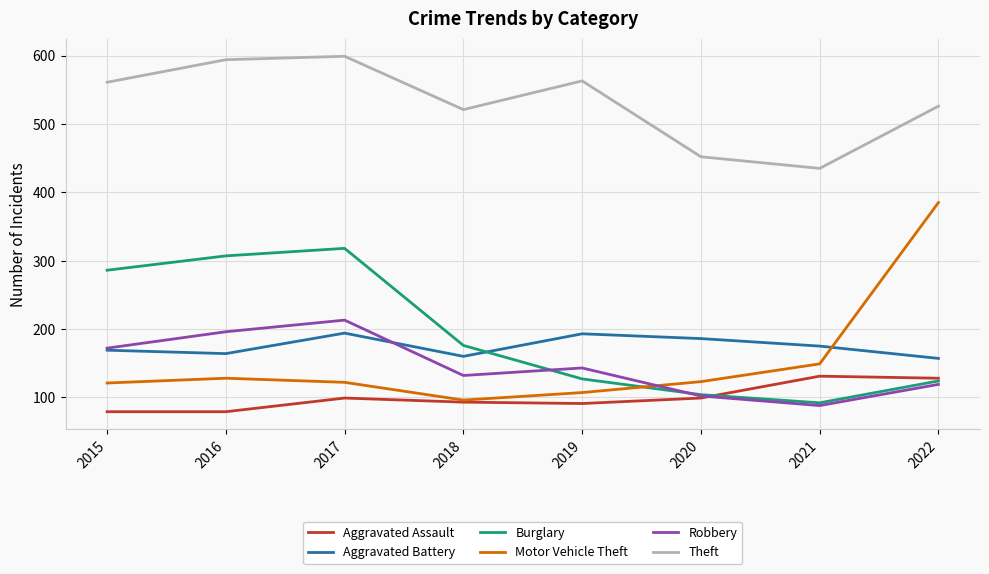

What is the total value across all series at 2019?

1224